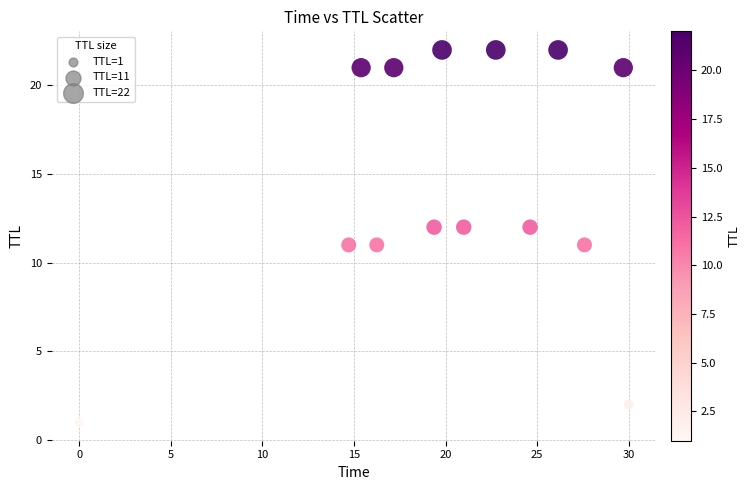

What is the range of Y values (max minus min)?

21